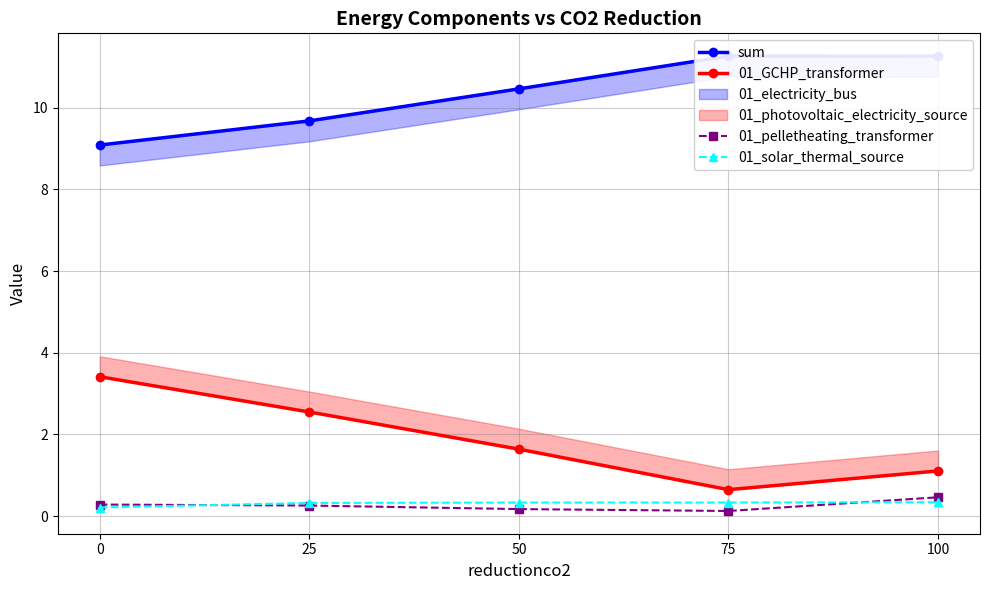

True or false: sum has more than 2 interior local peaks.

False